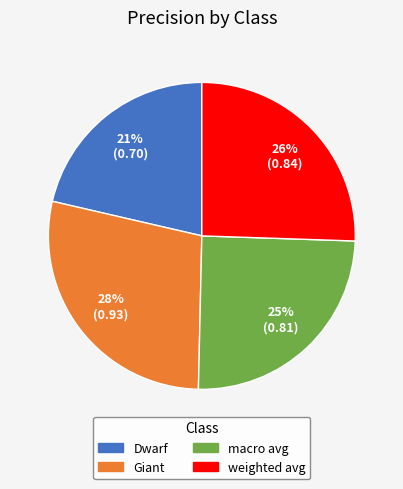

Rank the categories by value from lowest to highest.

Dwarf, macro avg, weighted avg, Giant